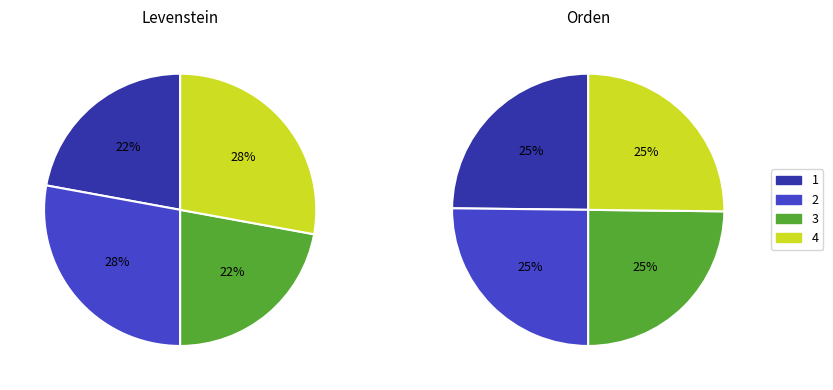

How many slices are in this pie chart?

4